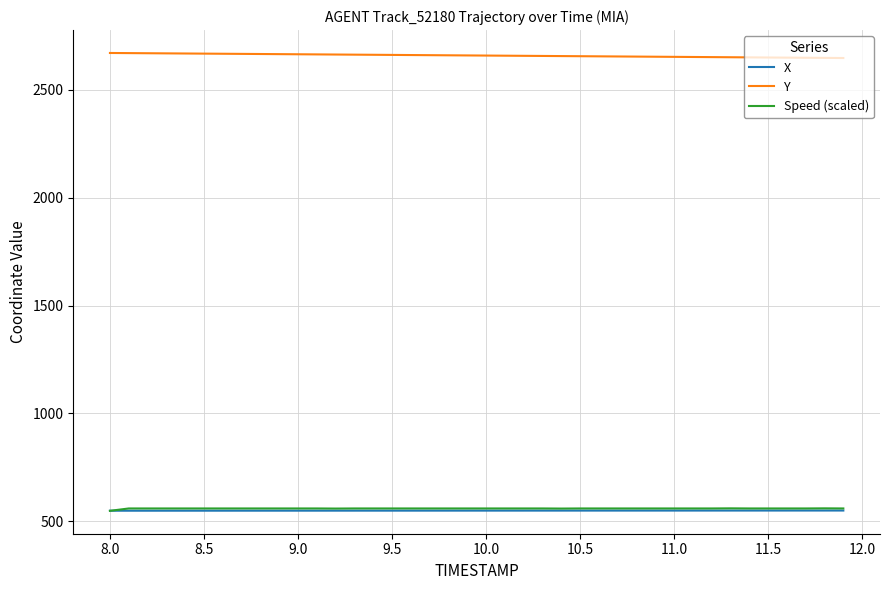

True or false: X and Y cross at least once.

False